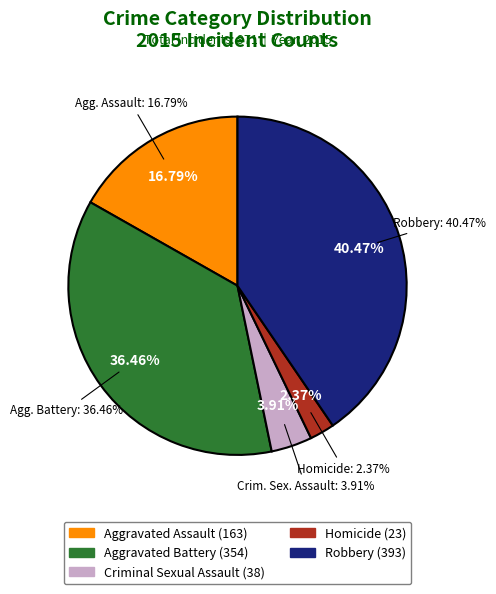

To the nearest percent, what percentage of the pie is Homicide?

2%